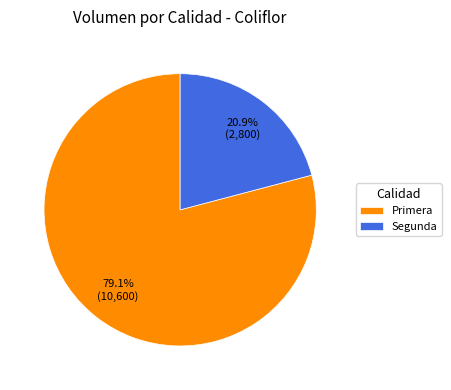

Which slice is the largest?

Primera